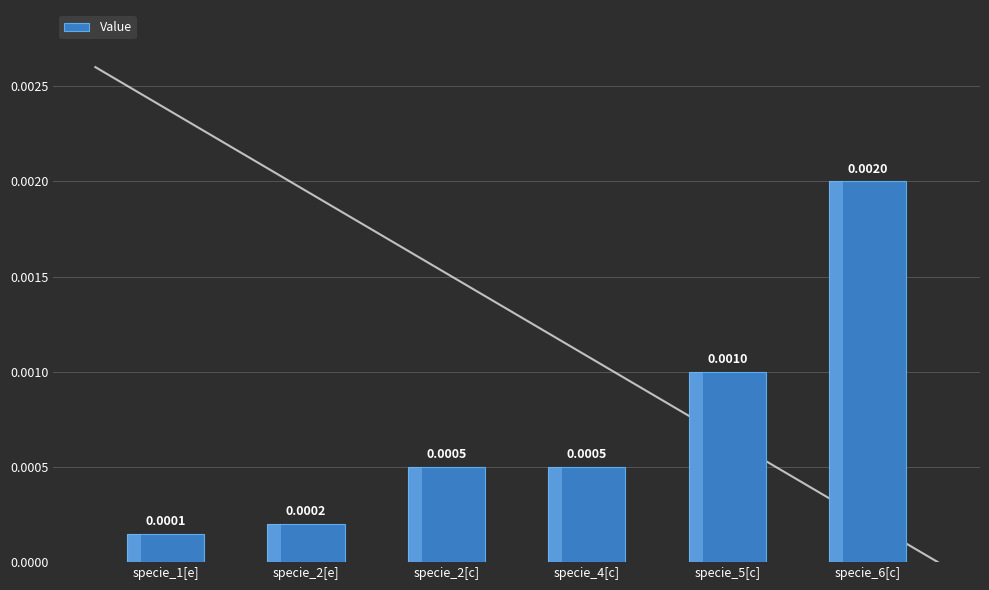

Which category has the highest value across all series?

specie_6[c]